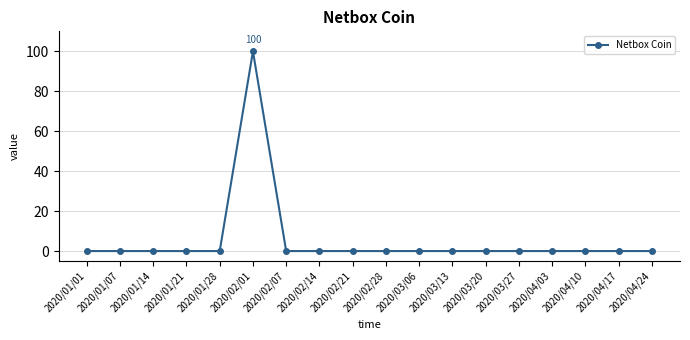

True or false: the data has more than 0 interior local peaks.

True